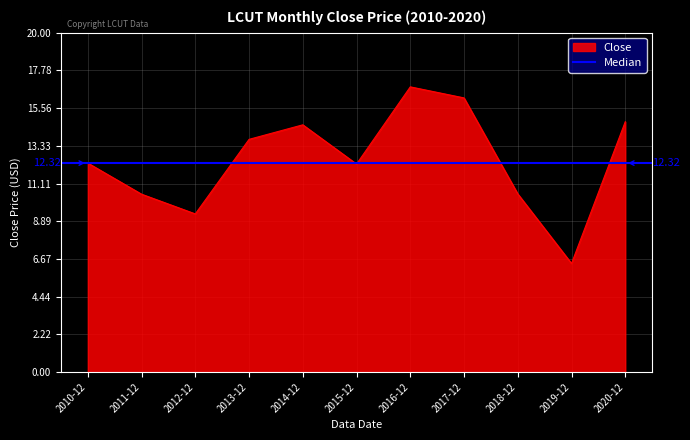

Which label corresponds to the smallest value in the chart?

2019-12